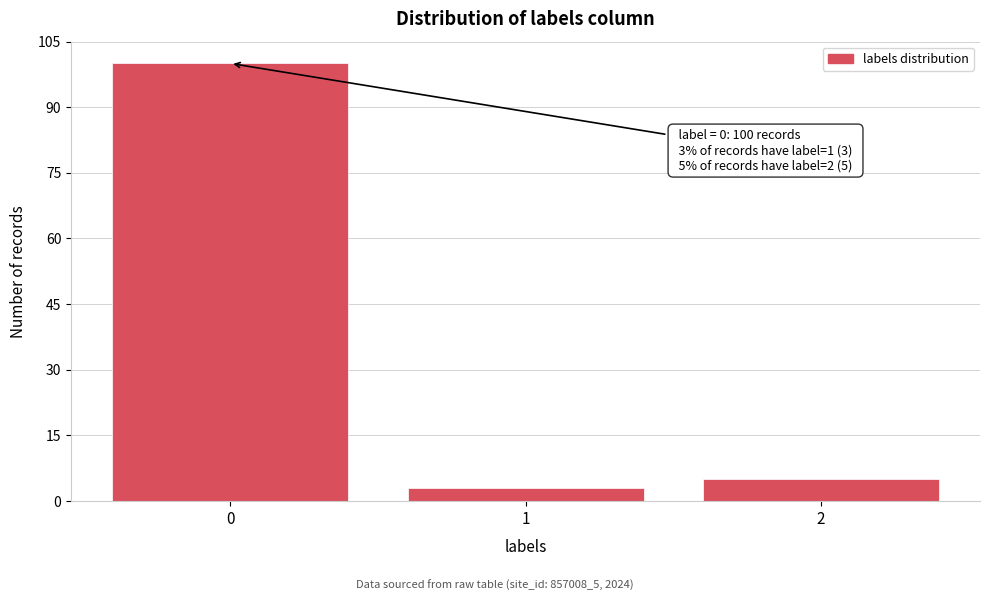

Reading right to left, list all the values displayed in this chart.

2=5	1=3	0=100